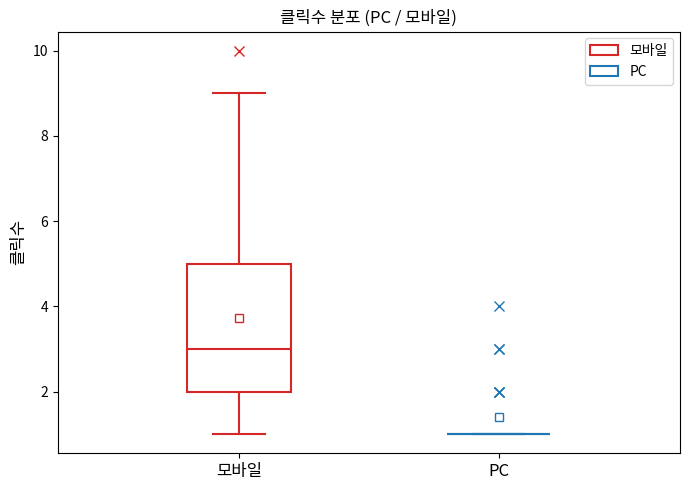

Reading left to right, transcribe this box plot: for each box, give where its median line is, the range the box spans, and where its two whiskers end, as read against the y-axis. The values are not printed on the chart, so give them approximately, as read against the axis.

모바일: median 3, box 2 to 5, whiskers 1 to 9
PC: box collapsed to a line at 1, whiskers 1 to 1